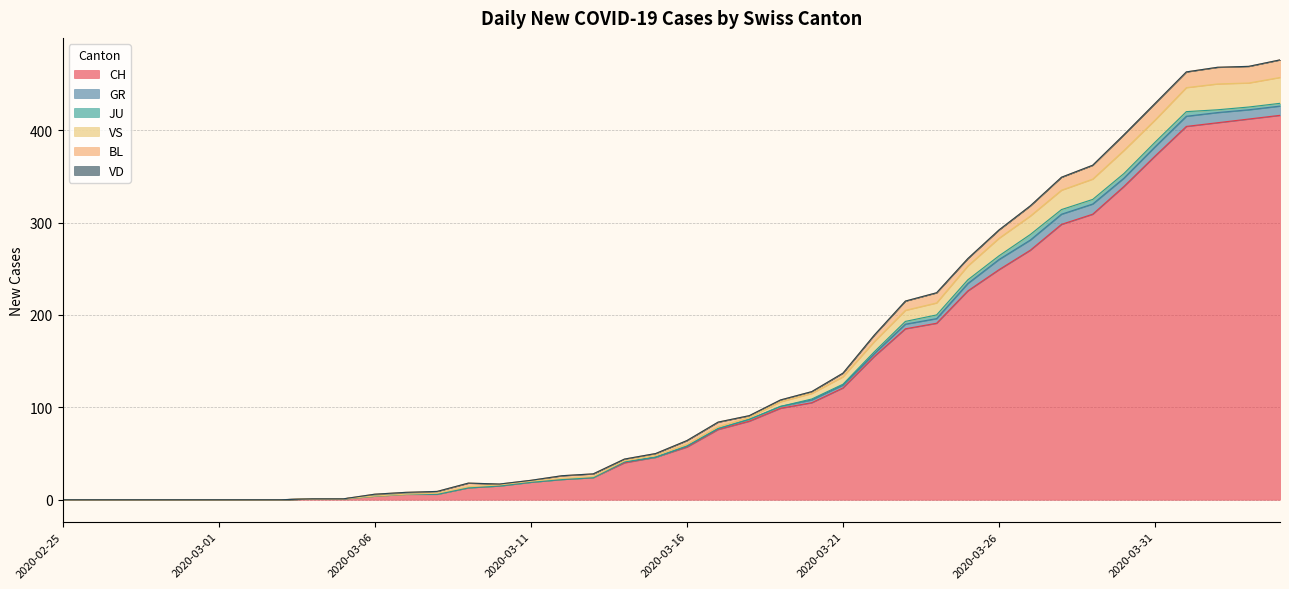

True or false: BL has a value of 9 at 2020-02-26.

False